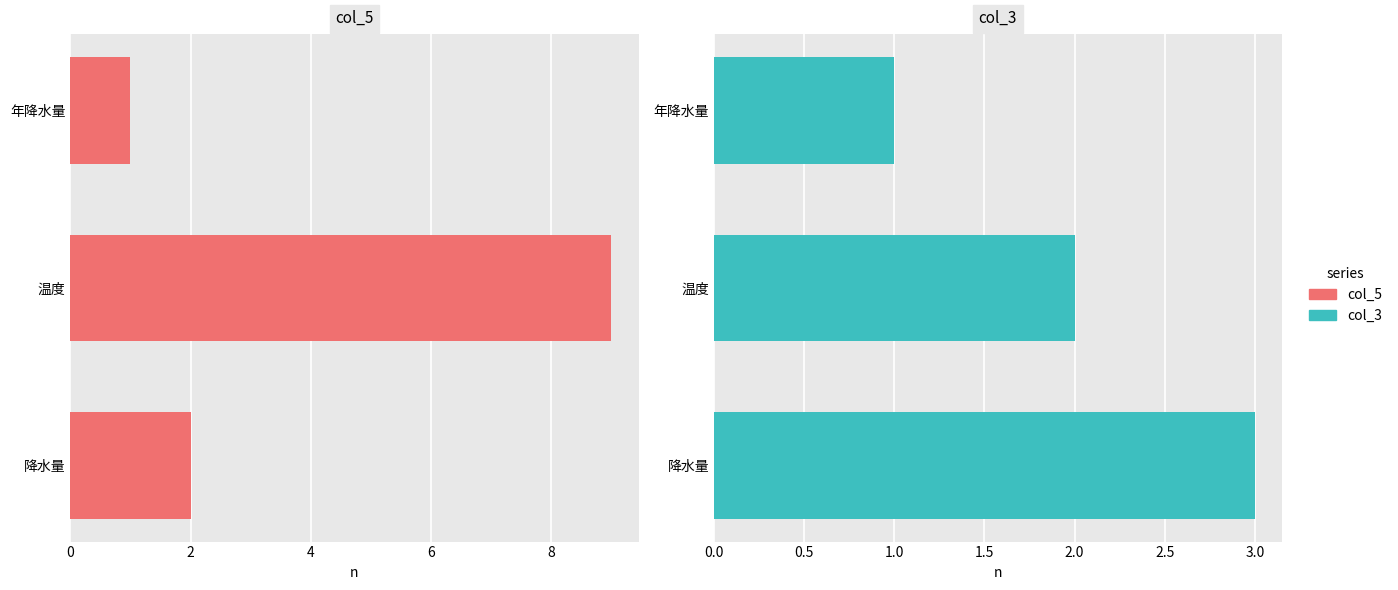

Count the col_3 values in the range 1 to 3.

3